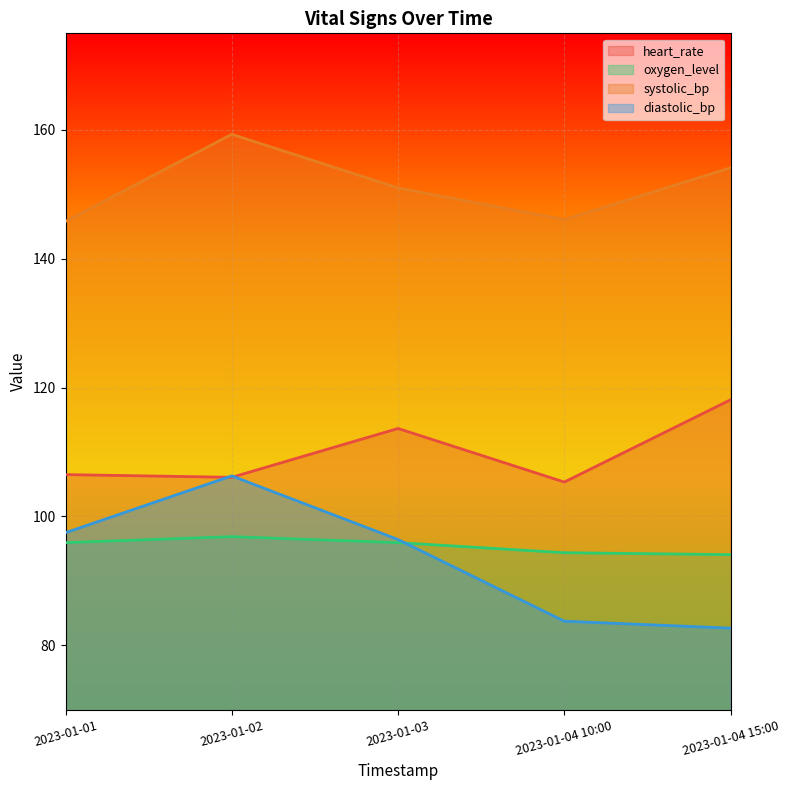

Reading left to right, extract all data points from this chart.

heart_rate: 2023-01-01=106.5	2023-01-02=106.1	2023-01-03=113.6	2023-01-04 10:00=105.3	2023-01-04 15:00=118.1
oxygen_level: 2023-01-01=95.9	2023-01-02=96.8	2023-01-03=95.9	2023-01-04 10:00=94.4	2023-01-04 15:00=94.1
systolic_bp: 2023-01-01=145.8	2023-01-02=159.3	2023-01-03=151.0	2023-01-04 10:00=146.1	2023-01-04 15:00=154.1
diastolic_bp: 2023-01-01=97.5	2023-01-02=106.3	2023-01-03=96.4	2023-01-04 10:00=83.7	2023-01-04 15:00=82.6